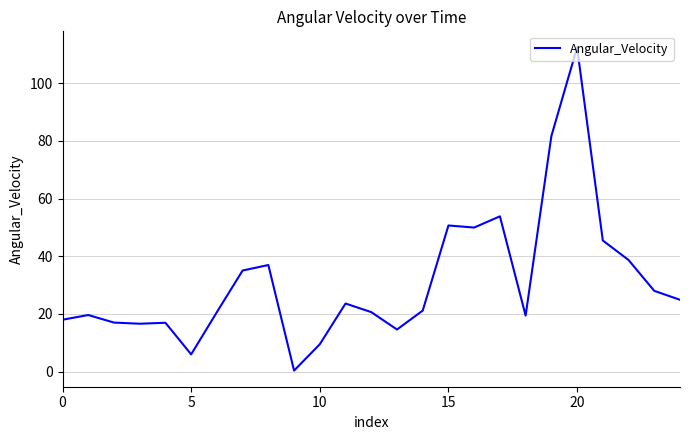

What is the greatest value displayed?

112.3